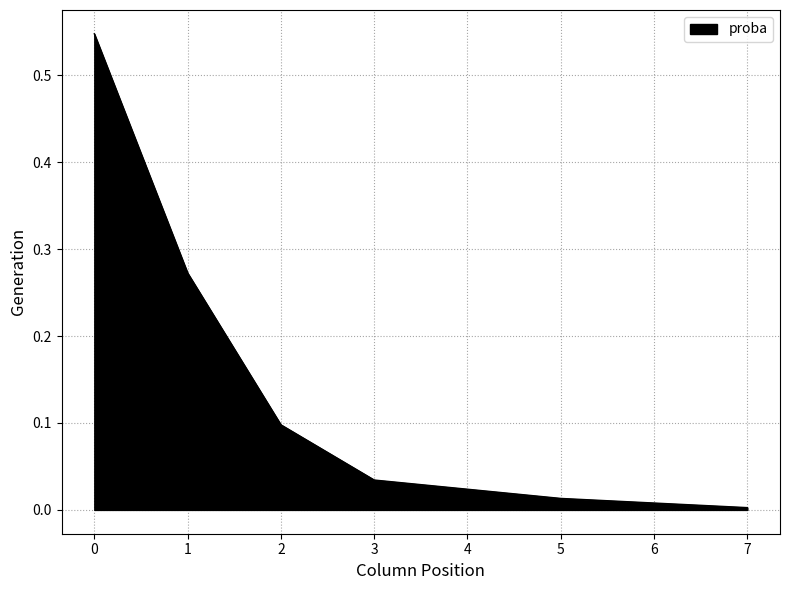

Is it true that the value at 3 is 0.1?

False